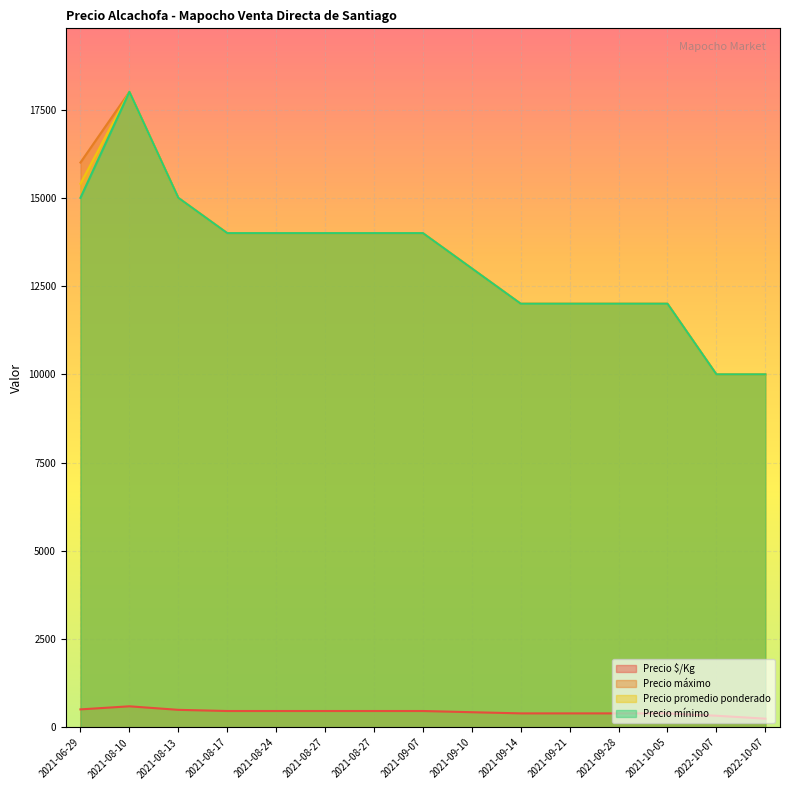

What is the sum of the Precio promedio ponderado values at 2021-10-05 and 2021-08-17?

26000